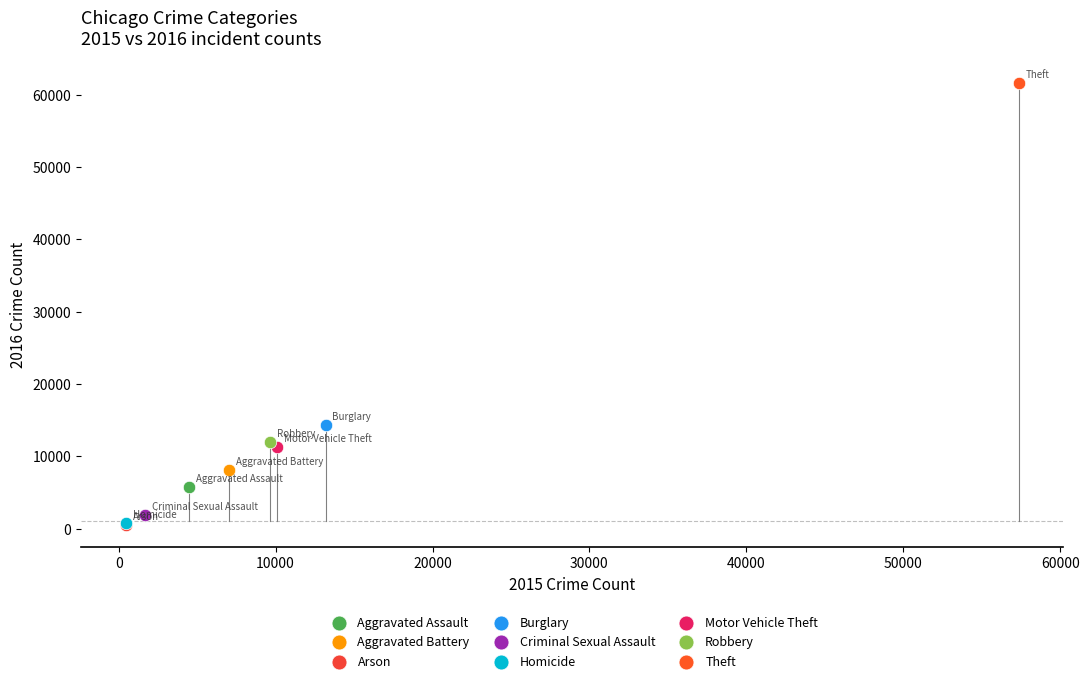

What are all the series names shown in the legend?

Aggravated Assault, Aggravated Battery, Arson, Burglary, Criminal Sexual Assault, Homicide, Motor Vehicle Theft, Robbery, Theft